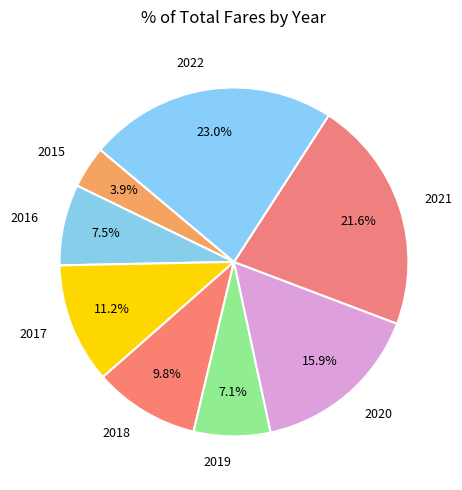

Between 2021 and 2017, which is larger?

2021